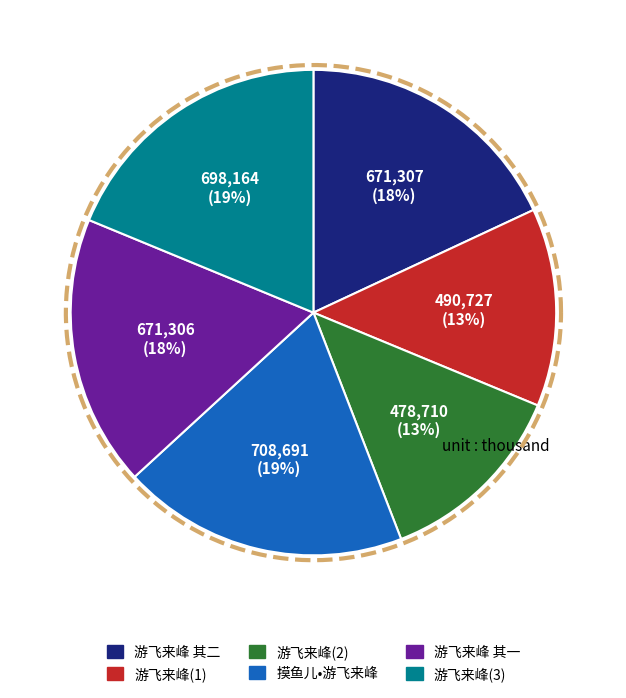

Rank the categories by value from lowest to highest.

游飞来峰, 游飞来峰, 游飞来峰 其一, 游飞来峰 其二, 游飞来峰, 摸鱼儿•游飞来峰